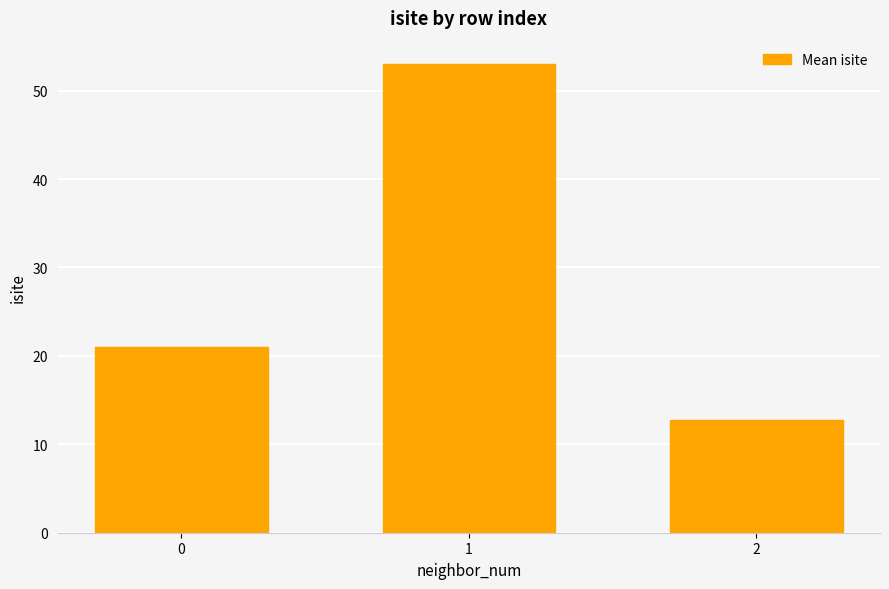

Reading left to right, what are all the values shown in this chart?

21.0	53.0	12.8